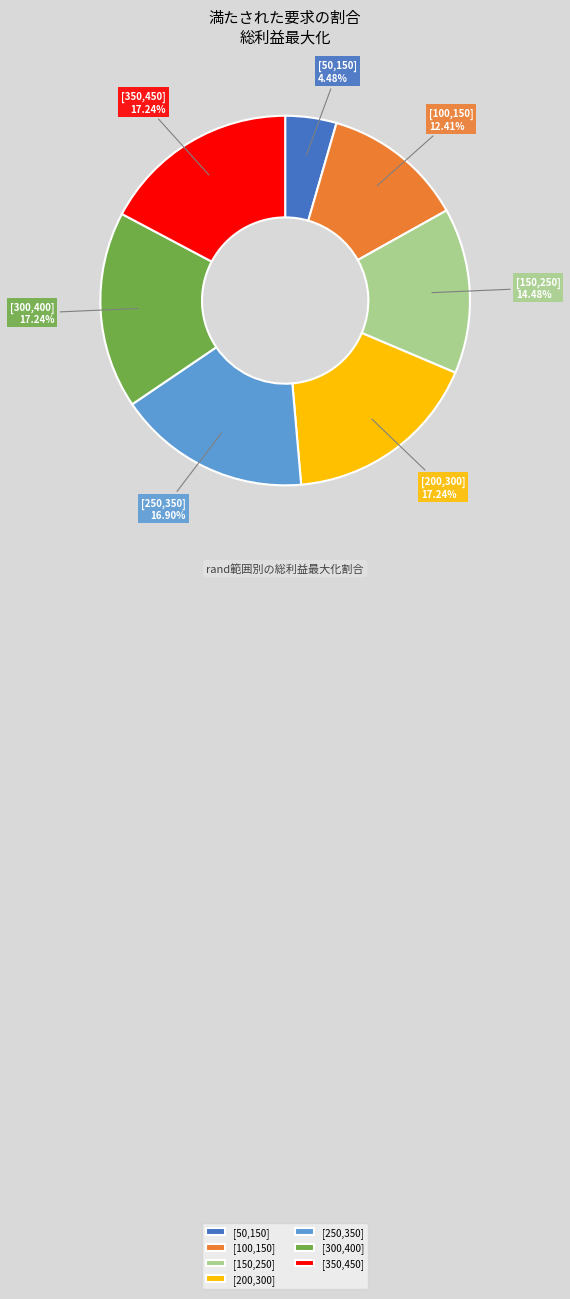

Count the number of slices in the pie.

7